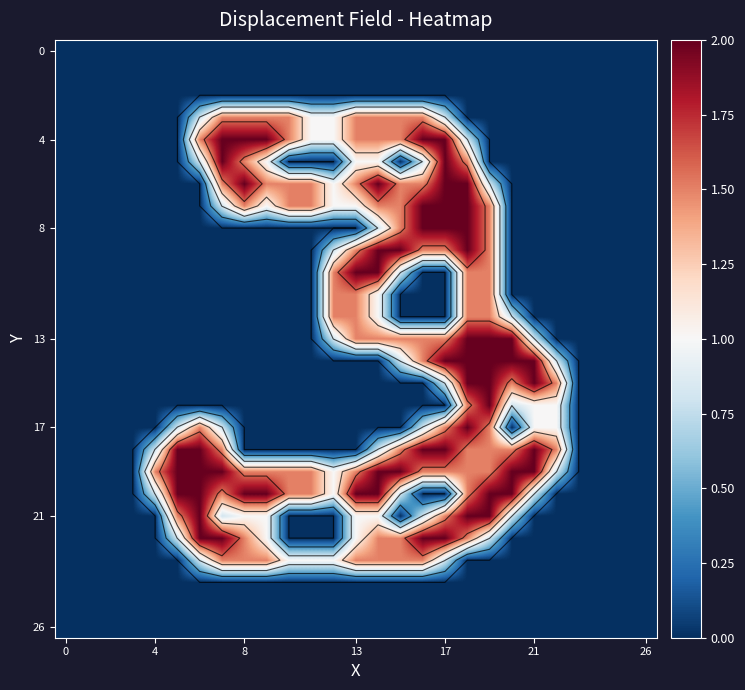

True or false: 17 has a value of 1.5 at 17.

True